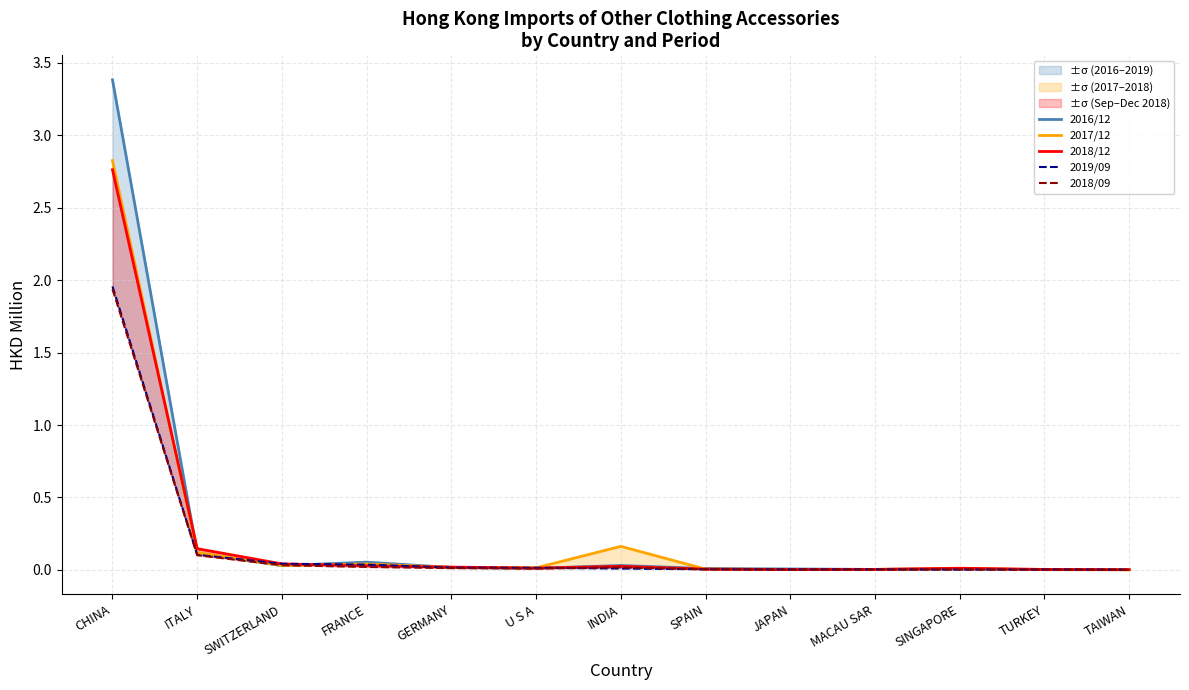

After their last crossing, which series has the higher values: 2019/09 or 2018/12?

2019/09